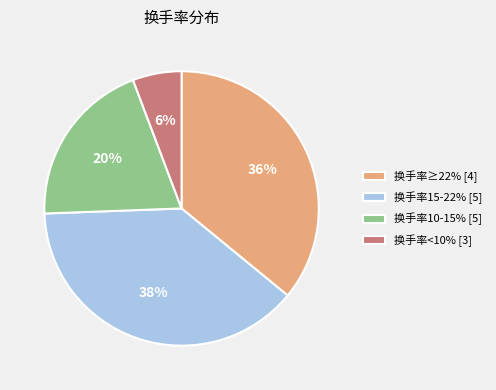

Is there any slice that represents more than half of the pie?

No